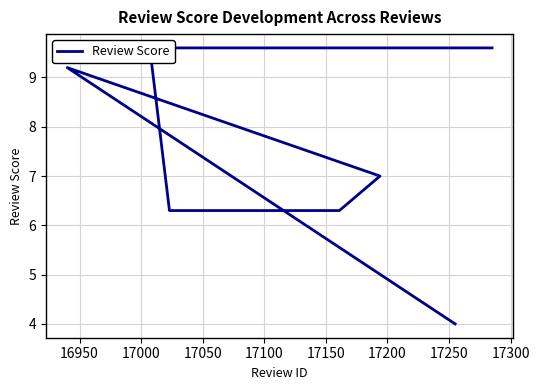

How many data points are above 7?

3